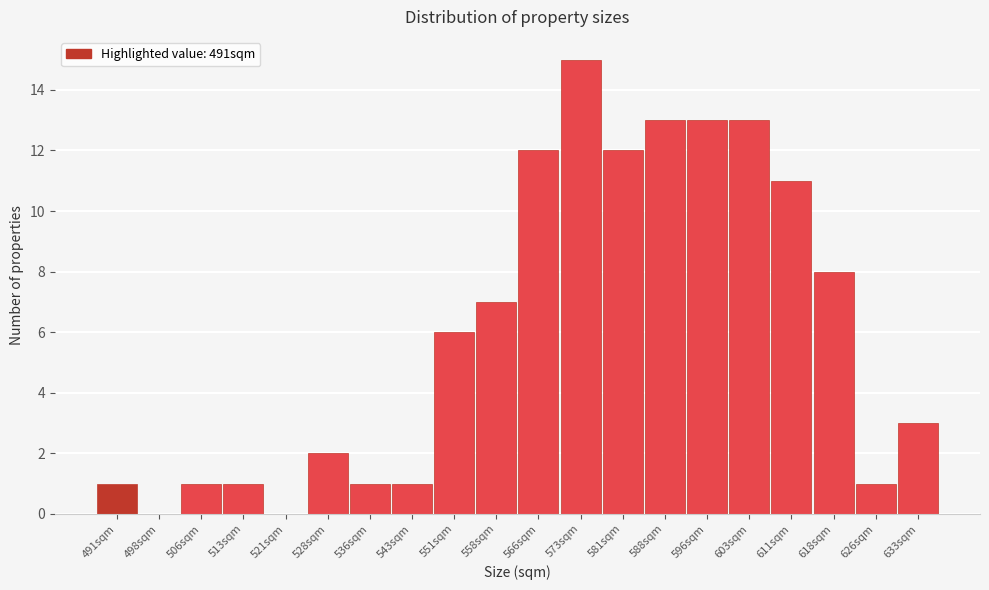

Reading left to right, transcribe all the data shown in this chart.

491sqm=1	498sqm=0	506sqm=1	513sqm=1	521sqm=0	528sqm=2	536sqm=1	543sqm=1	551sqm=6	558sqm=7	566sqm=12	573sqm=15	581sqm=12	588sqm=13	596sqm=13	603sqm=13	611sqm=11	618sqm=8	626sqm=1	633sqm=3